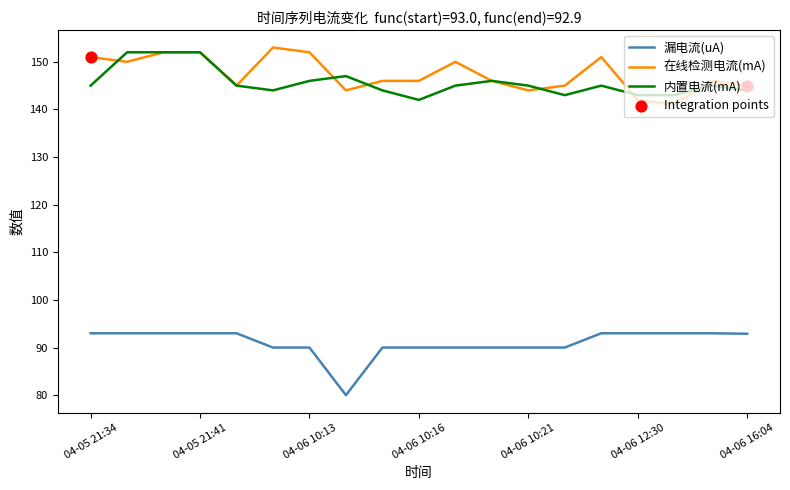

Which series has the largest total across all categories?

在线检测电流(mA)